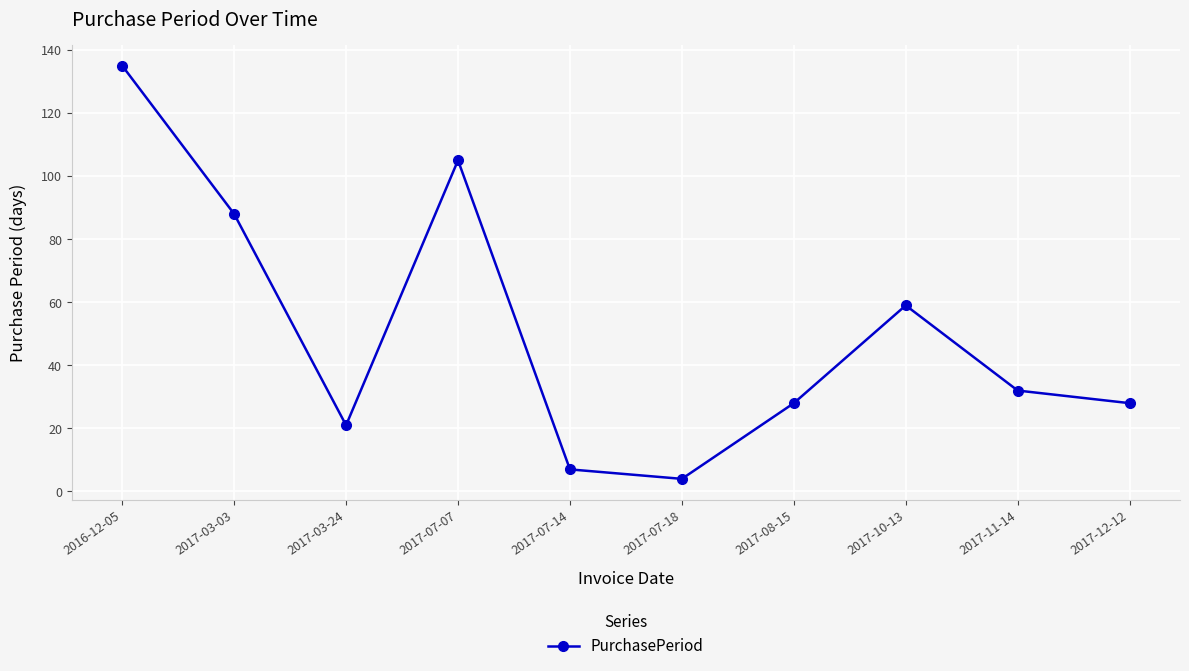

What is the change in value from 2016-12-05 to 2017-08-15?

-107